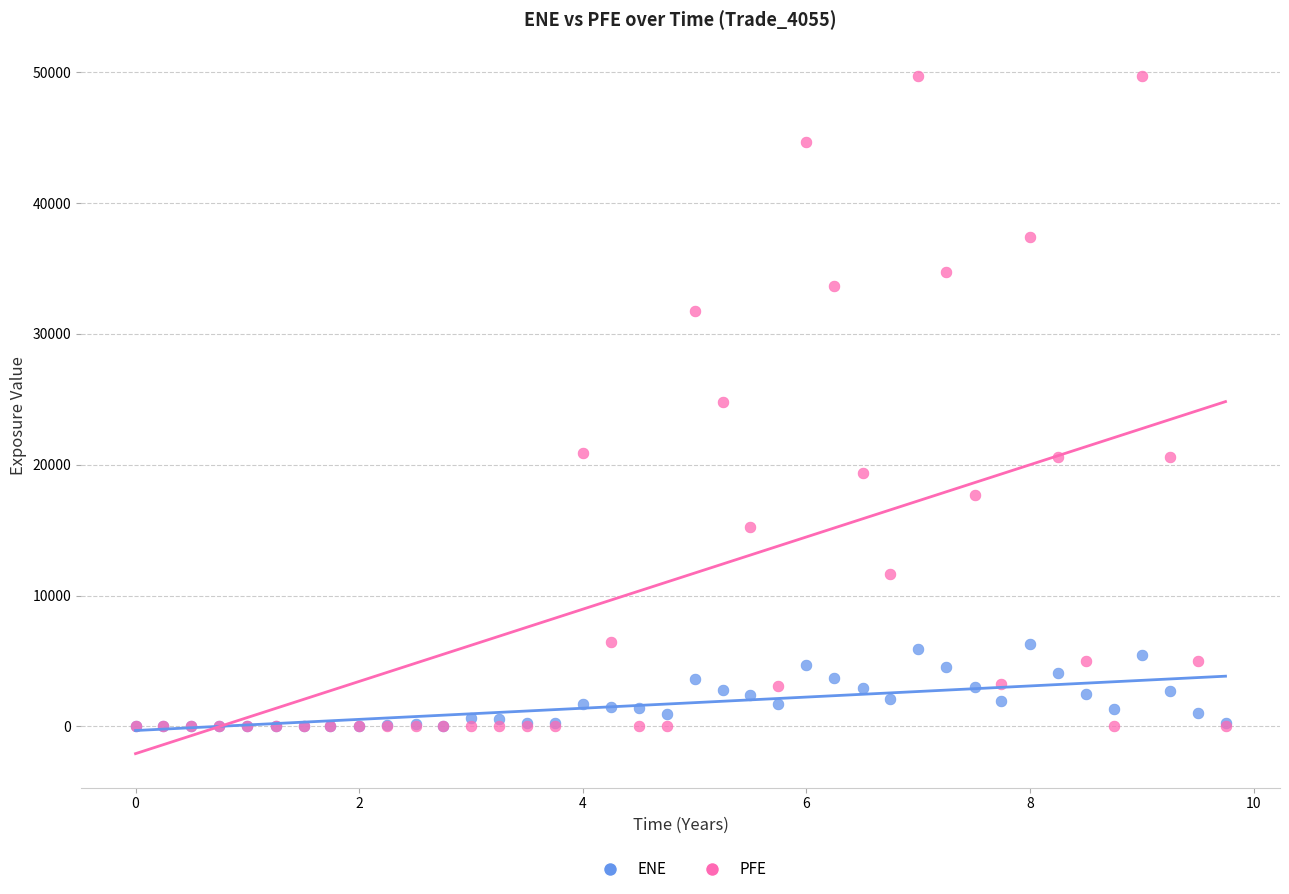

Which series has the widest spread of Y values?

PFE